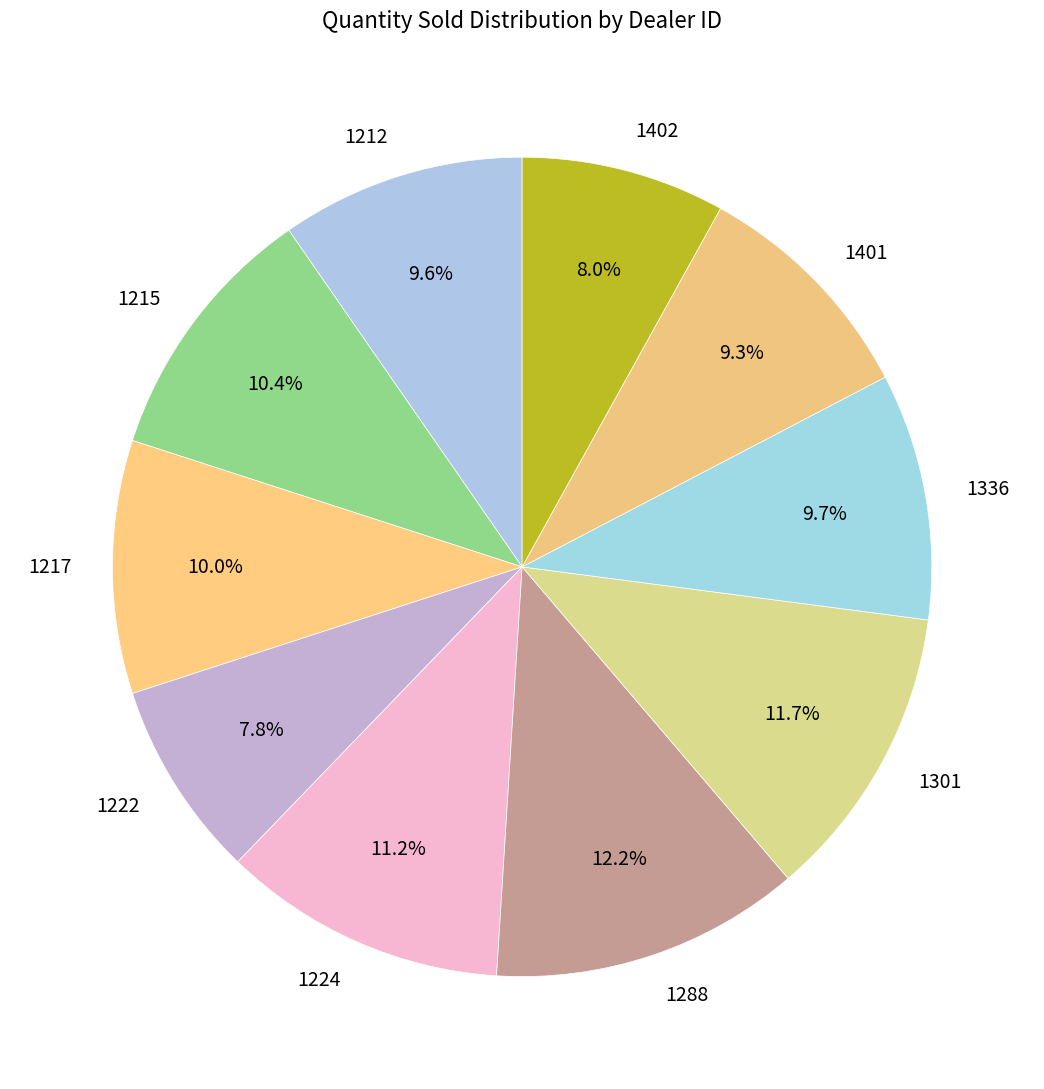

What is the ratio of the value at 1402 to the value at 1217?

0.8